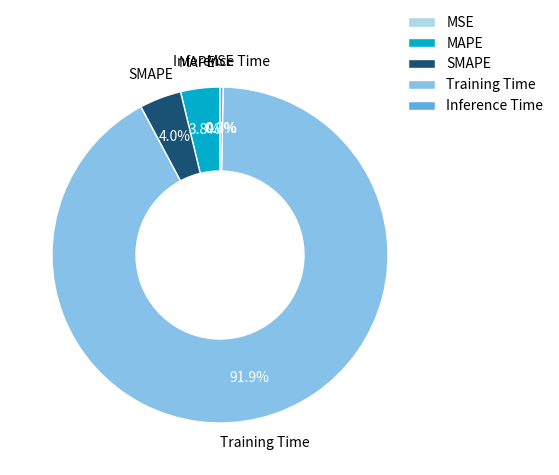

Which category has the biggest portion of the pie?

Training Time